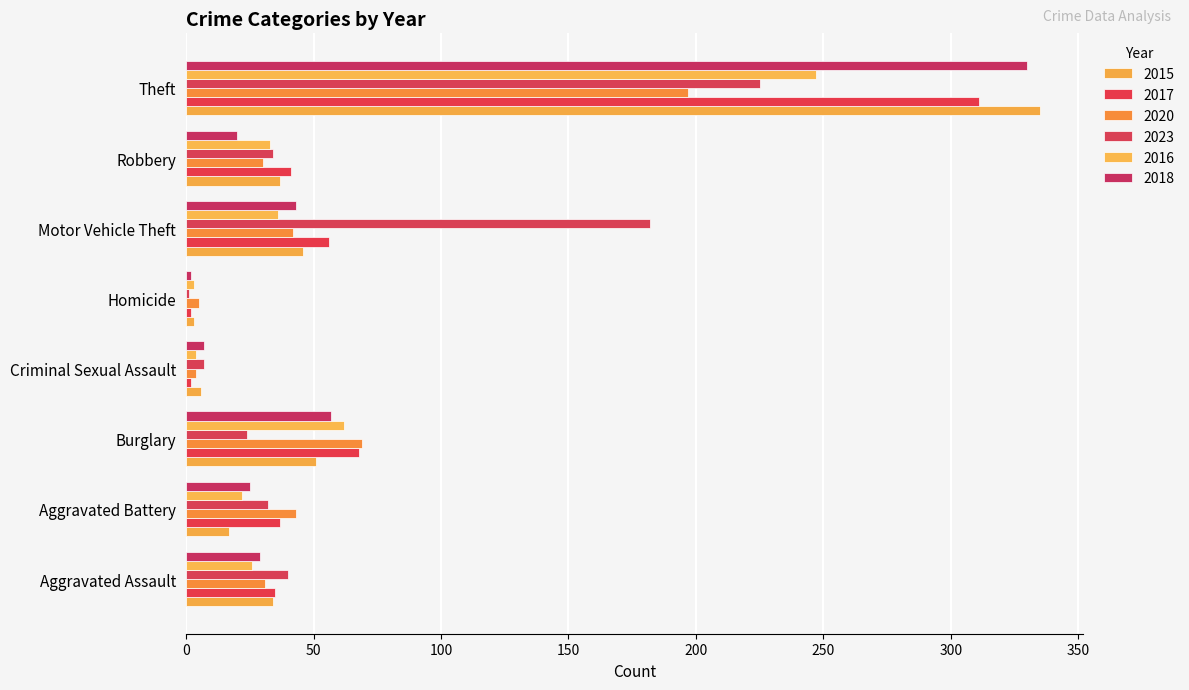

Where does the 2020 series first go above 42?

Aggravated Battery